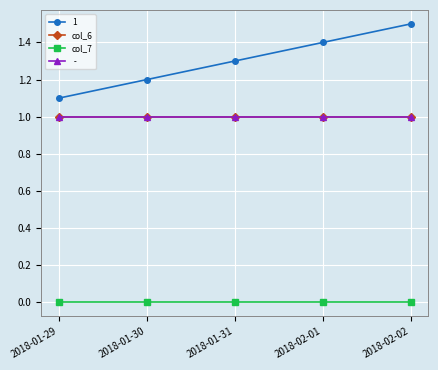

The value of col_6 at 2018-02-01 is 1. True or false?

True